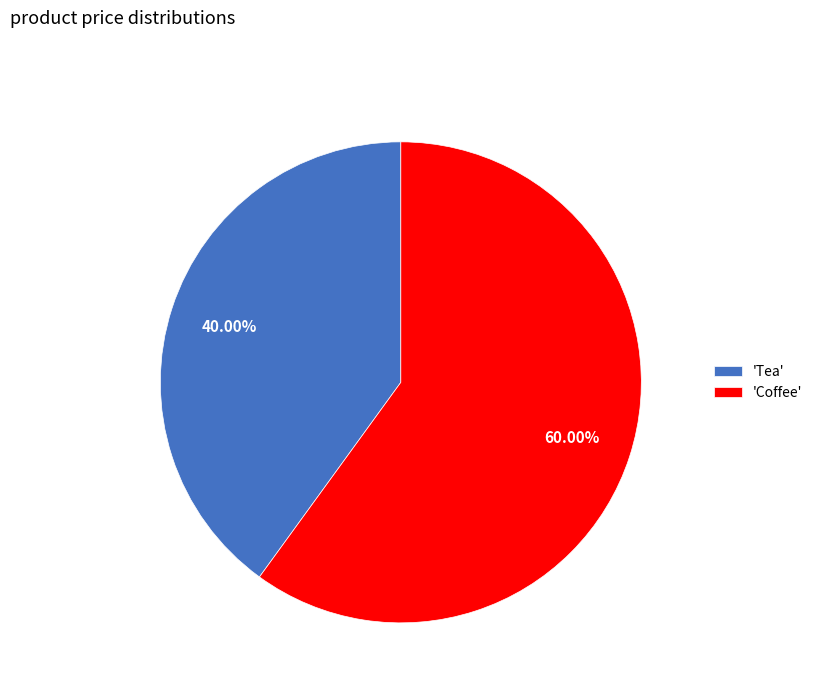

How many segments does this pie chart have?

2